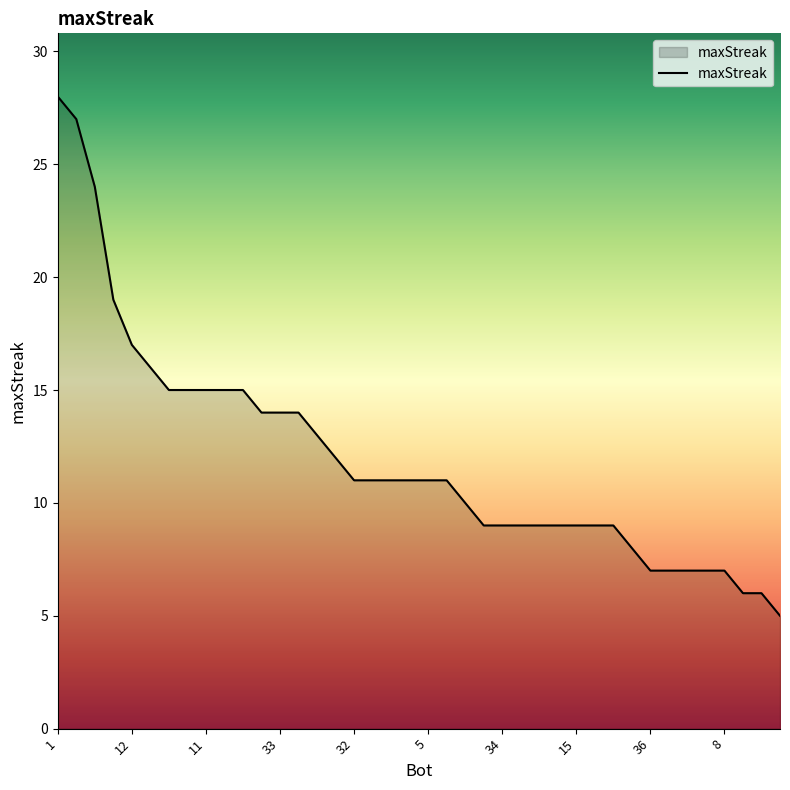

What is the difference between the maximum and minimum values?

23